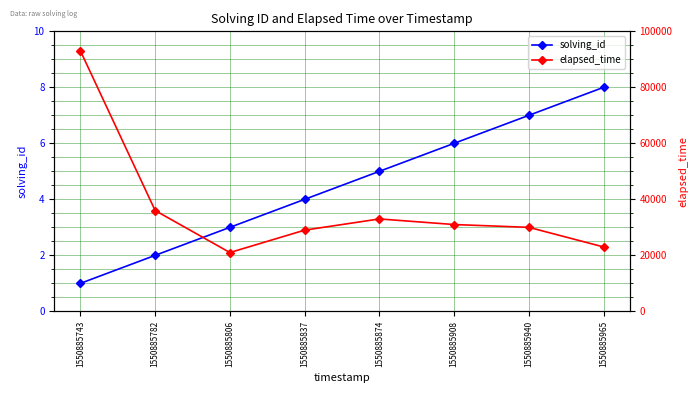

True or false: solving_id and elapsed_time intersect in this chart.

False